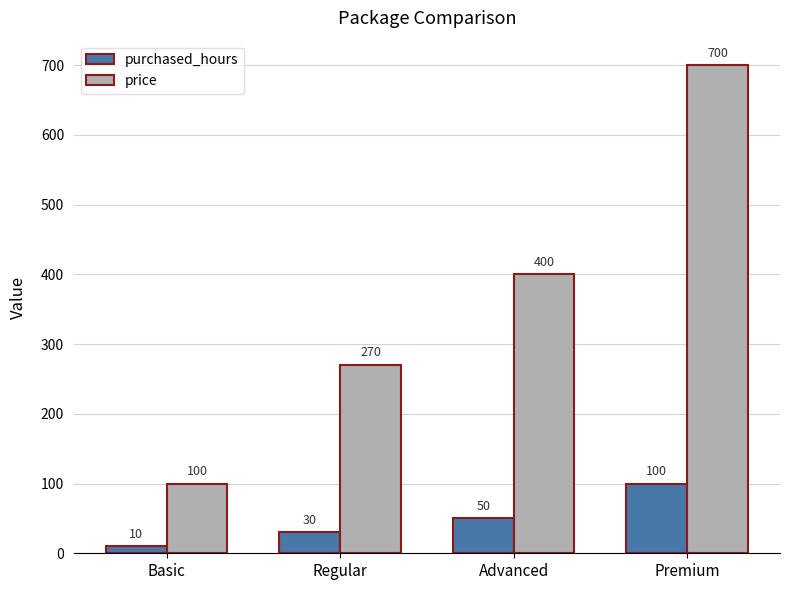

Reading left to right, what are all the values shown in this chart?

purchased_hours: Basic=10	Regular=30	Advanced=50	Premium=100
price: Basic=100	Regular=270	Advanced=400	Premium=700